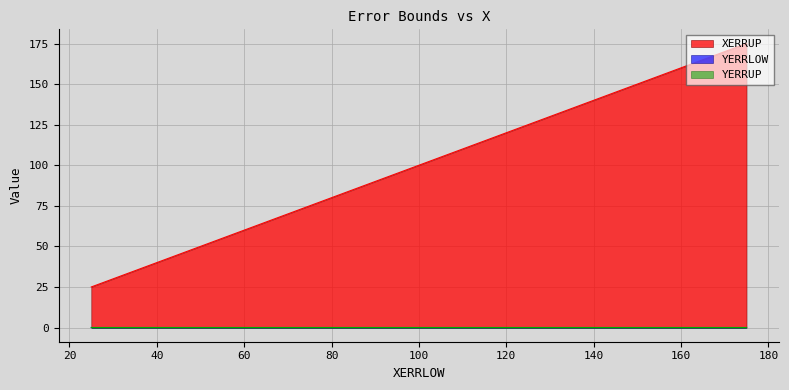

Between 42.5 and 125.0, which is larger?

125.0